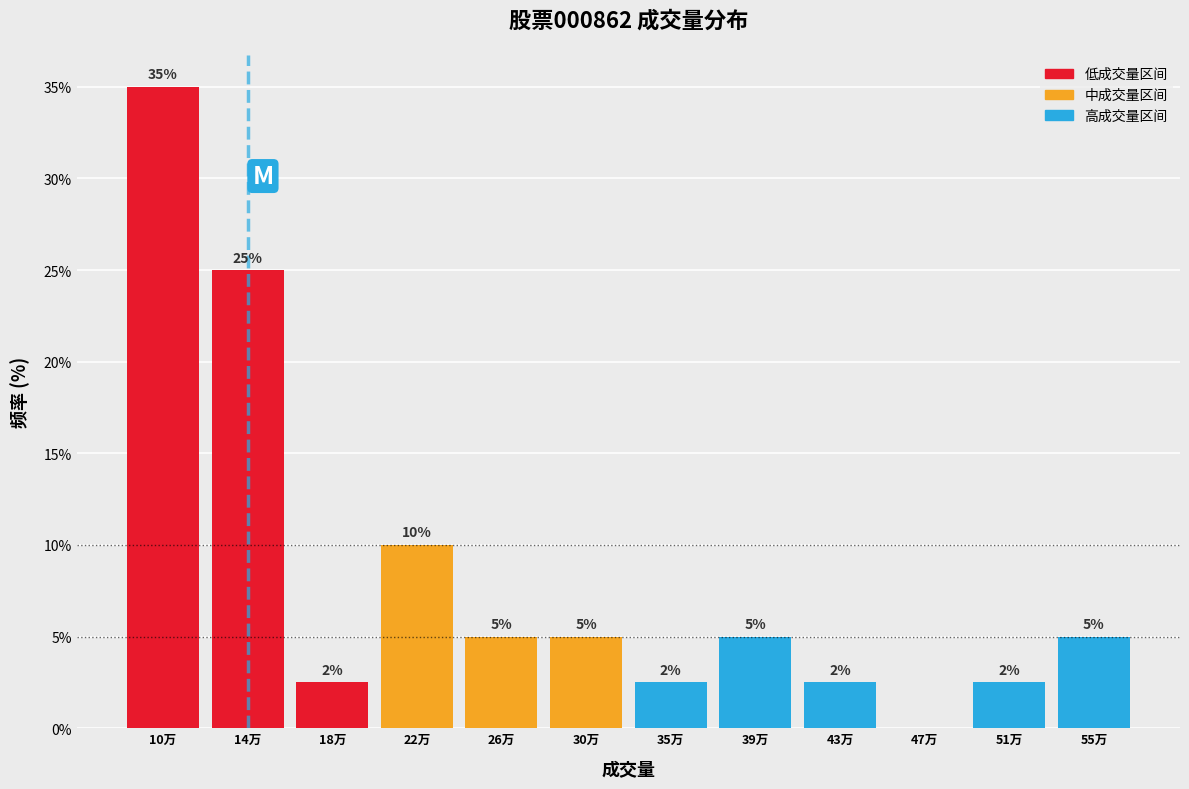

Which has a higher value, 30万 or 47万?

30万